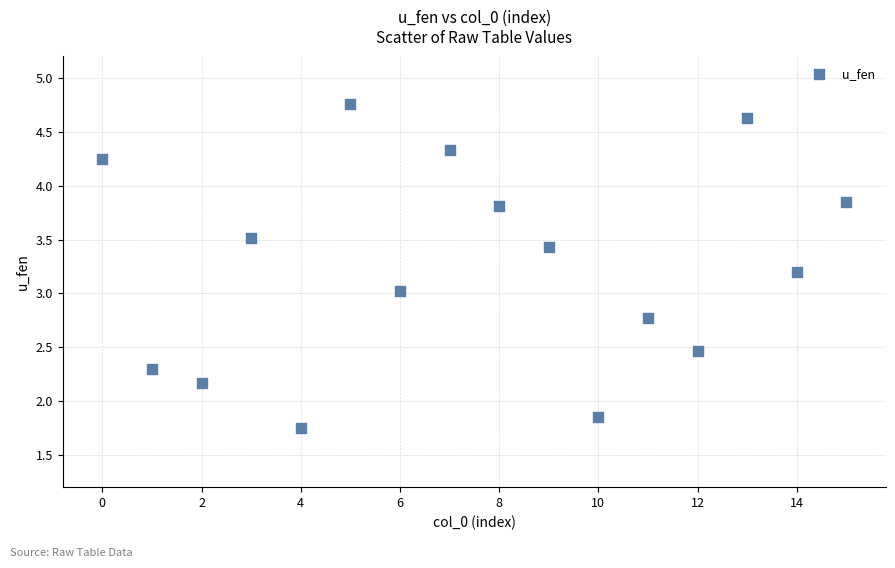

What is the range of Y values (max minus min)?

3.0